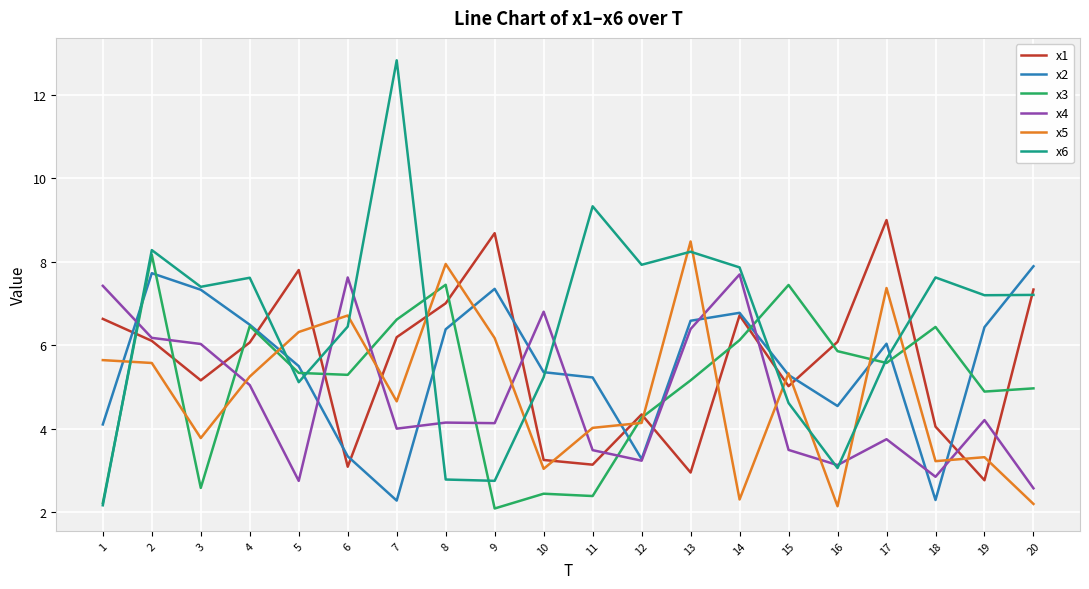

True or false: x6 has more than 0 interior local peaks.

True